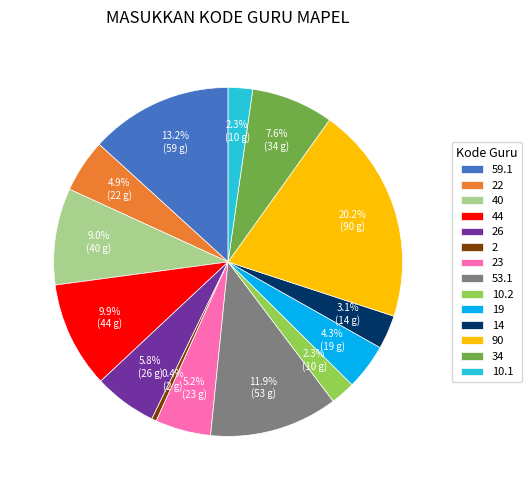

Which slice is the largest?

90